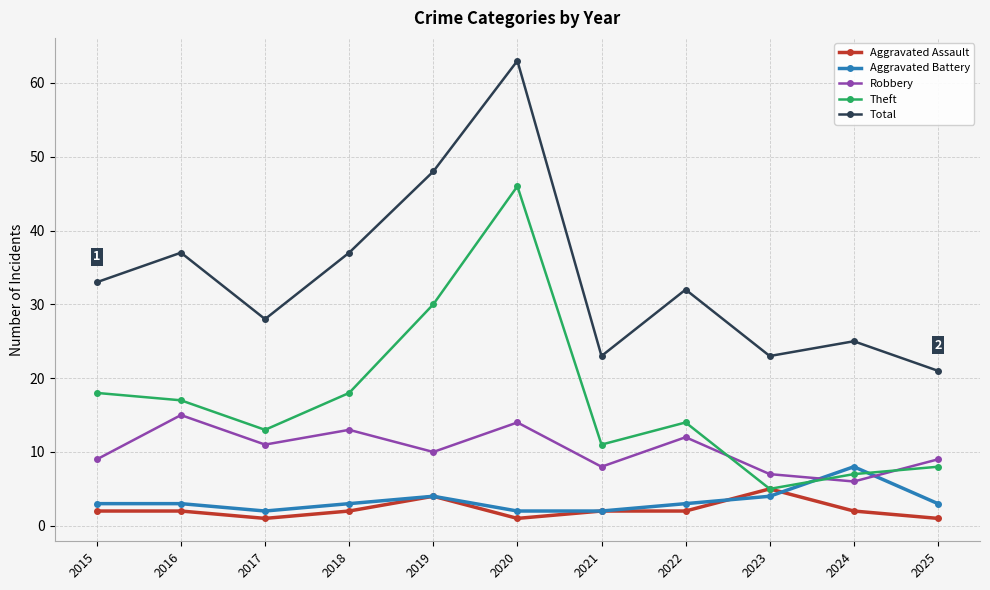

What value does the Total series have at 2016?

37